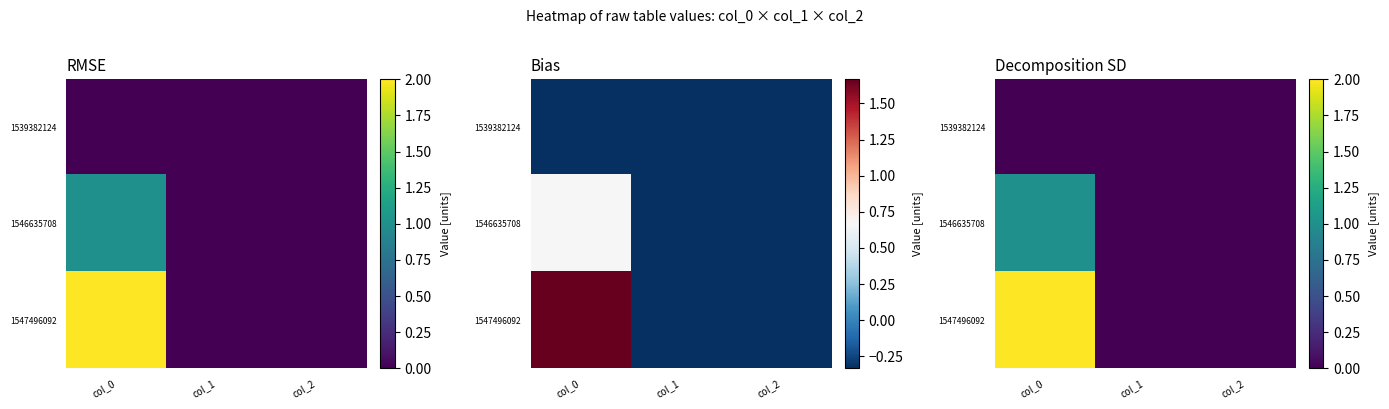

Which category has the highest value in the 1539382124 series?

col_0